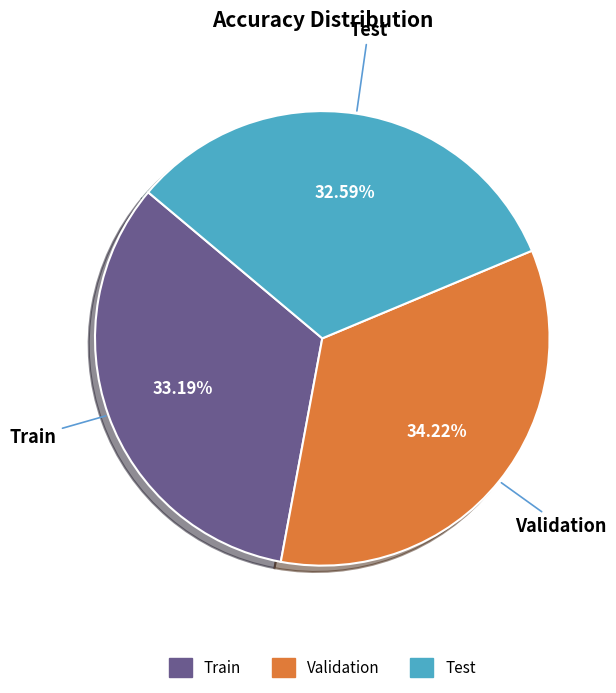

To the nearest percent, what portion does Validation represent?

34%